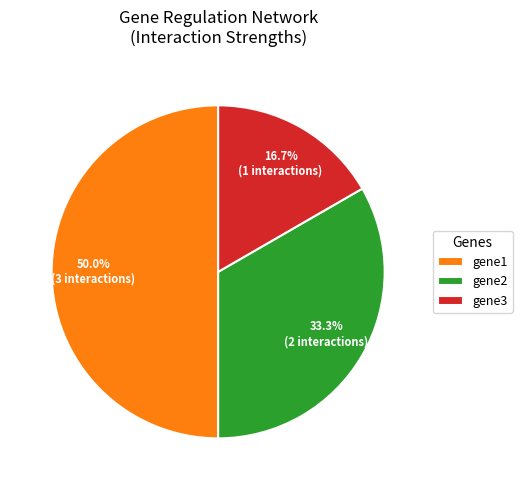

Do gene3 and gene1 together represent more than half of the pie?

Yes